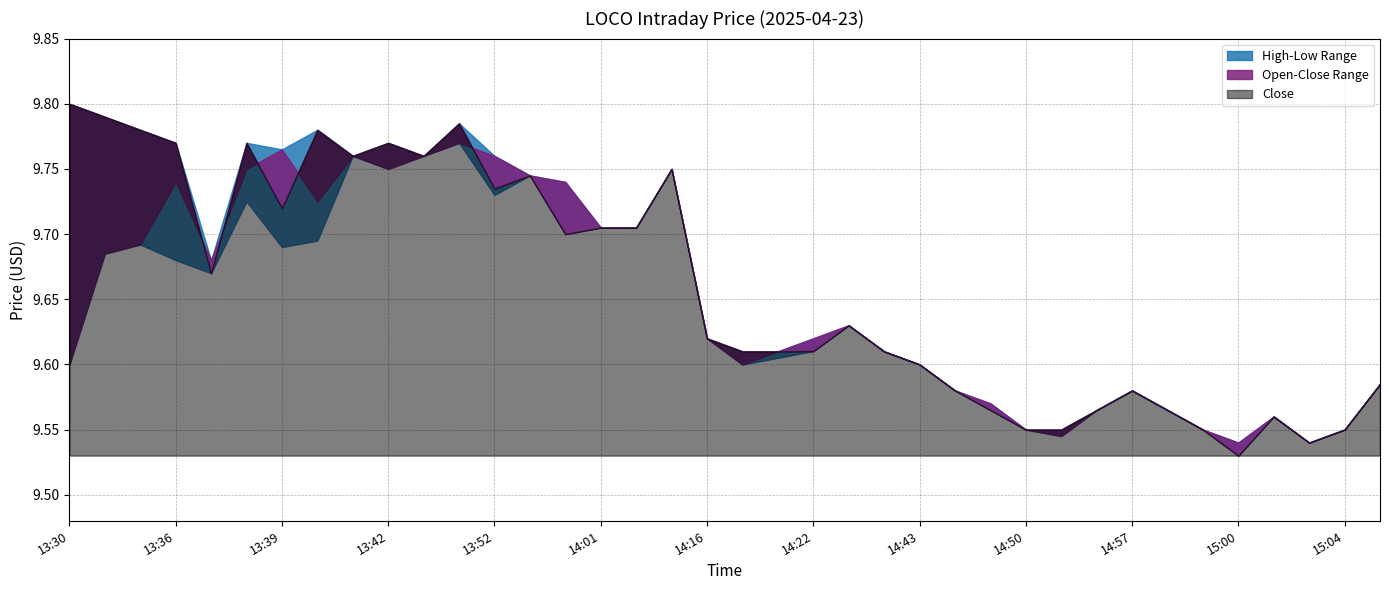

What is the total value across all series at 15:01?

38.2